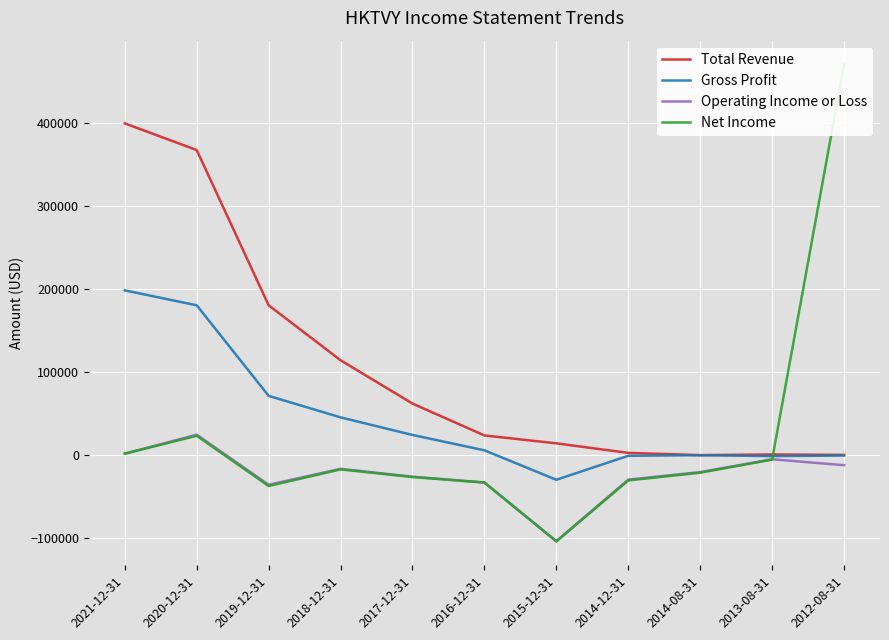

Between 2018-12-31 and 2020-12-31, which is larger?

2020-12-31